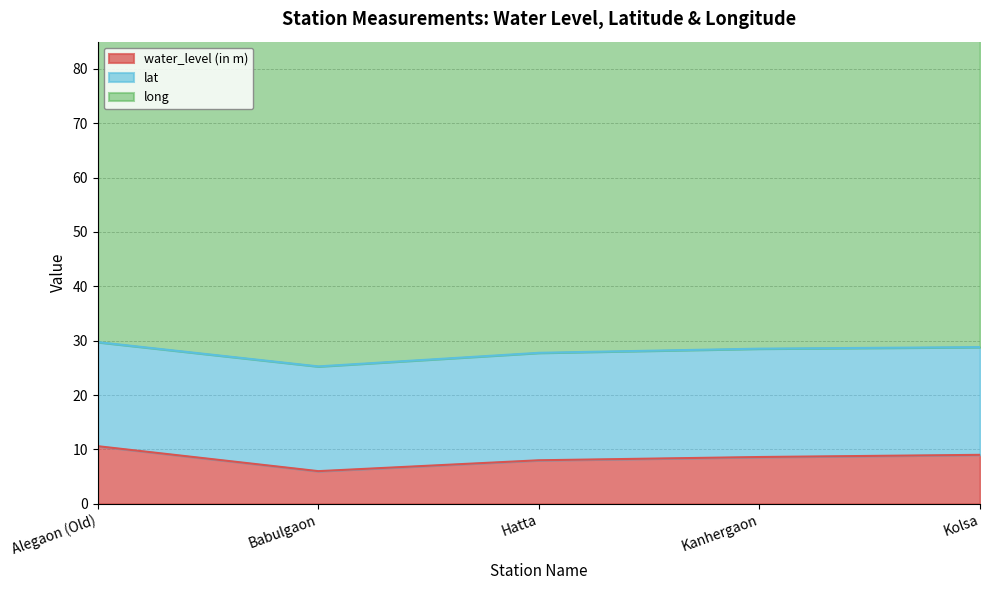

What position from the right is Alegaon (Old)?

5